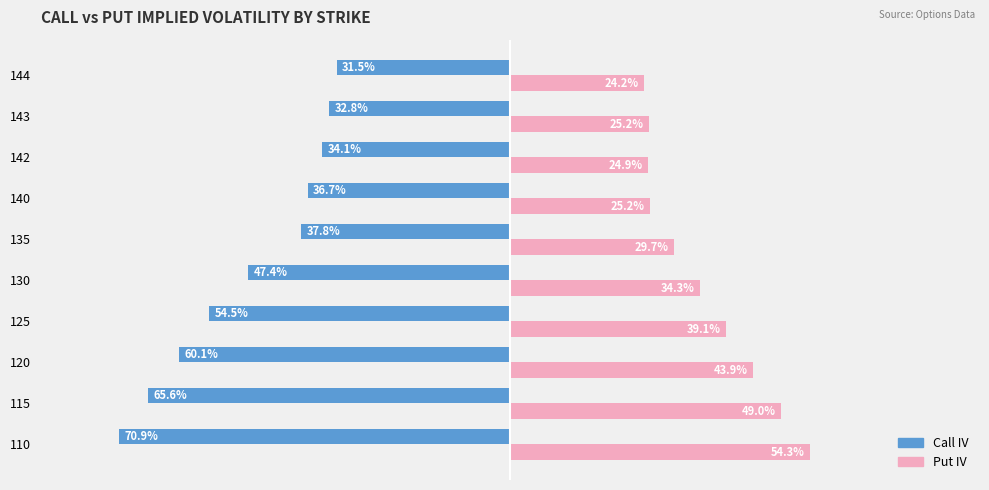

What are all the series names shown in the legend?

Call IV, Put IV